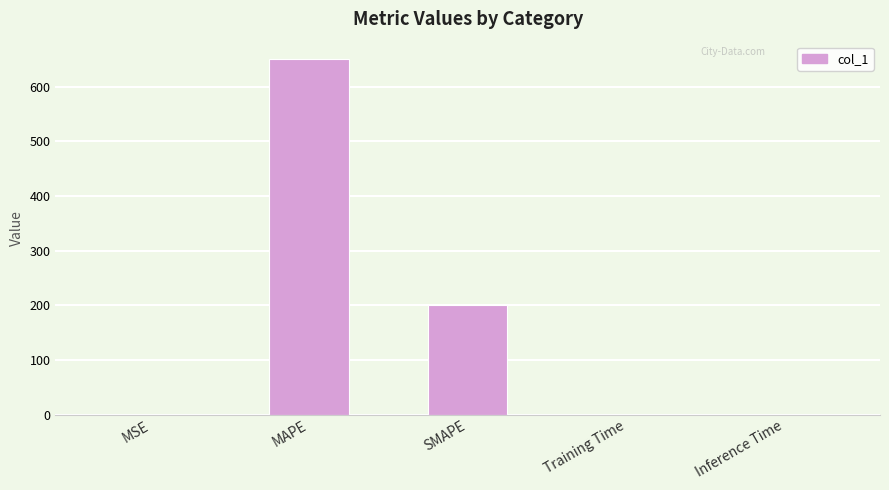

At which label is the value closest to 324?

SMAPE